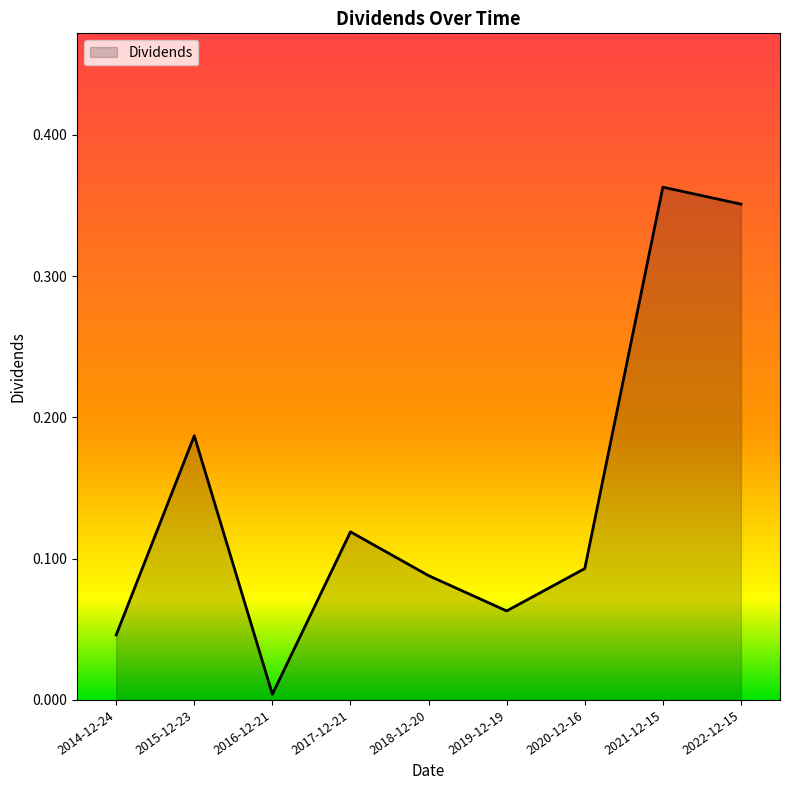

Is it true that the value at 2014-12-24 is 0.0?

True